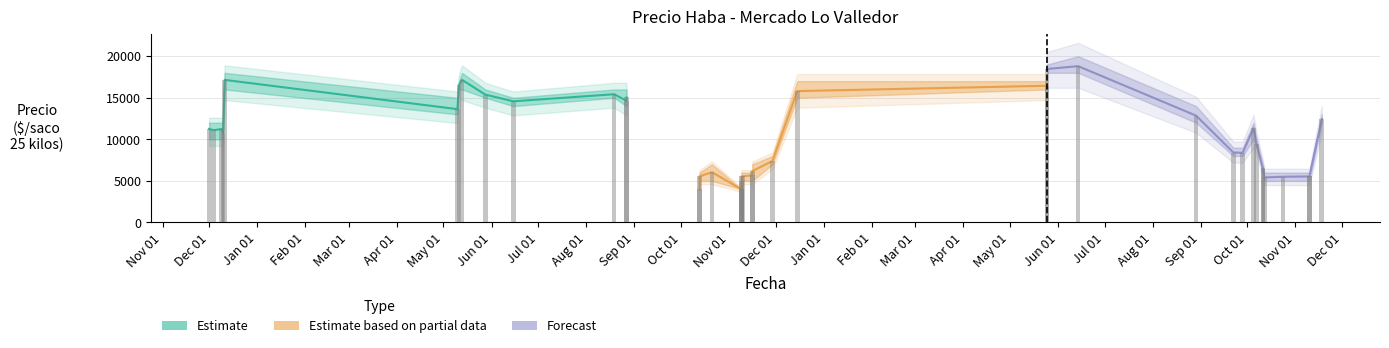

Where is Precio minimo nearest to the value 11000?

2020-12-10